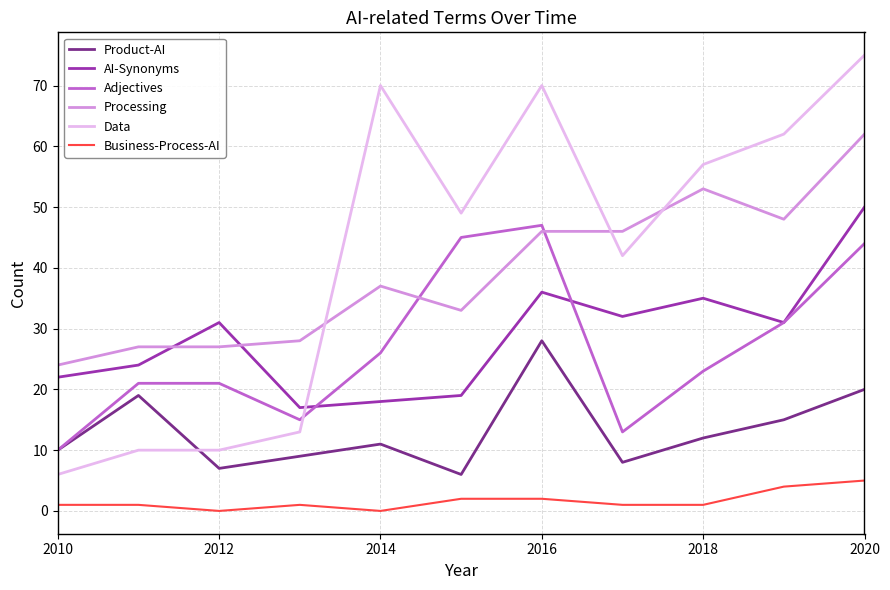

How many series are shown in this chart?

6